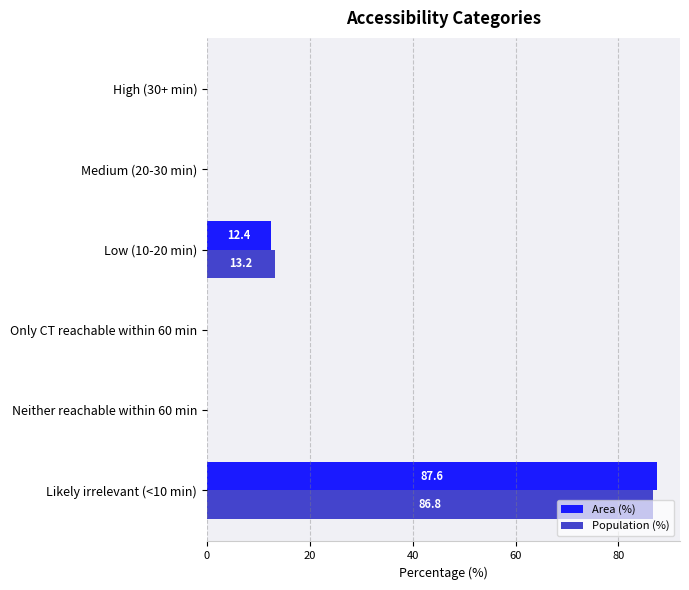

Is the value of Population (%) at Neither reachable within 60 min greater than the value of Area (%) at Likely irrelevant (<10 min)?

No